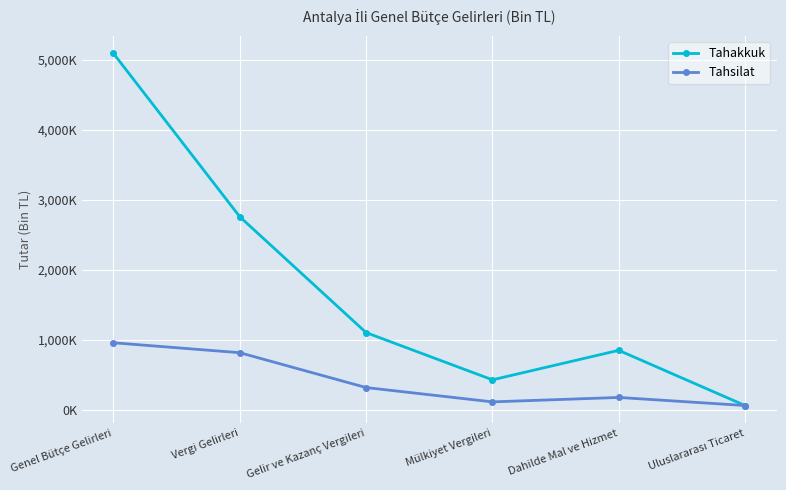

Rank the series by their maximum value, from lowest to highest.

Tahsilat, Tahakkuk